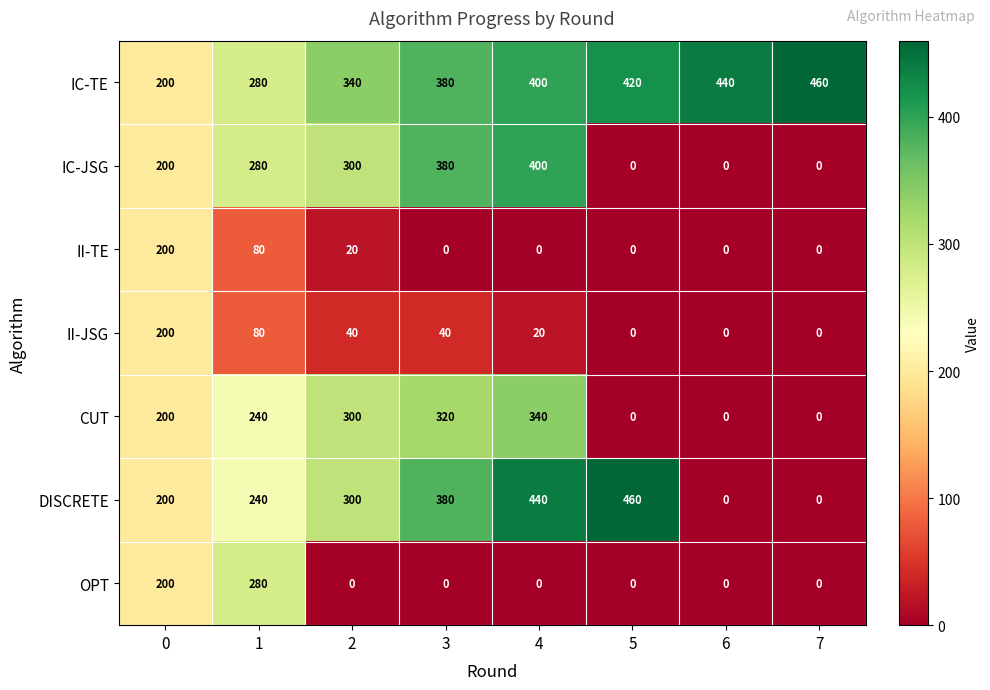

True or false: II-TE has a value of 200 at 0.

True